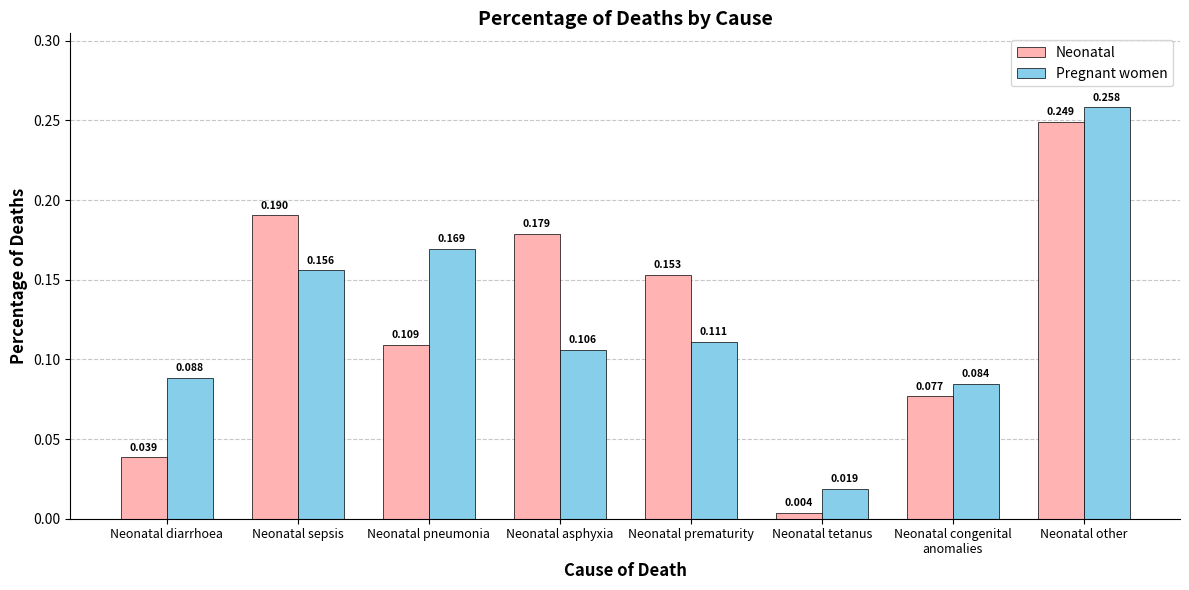

What are all the series names shown in the legend?

Neonatal, Pregnant women